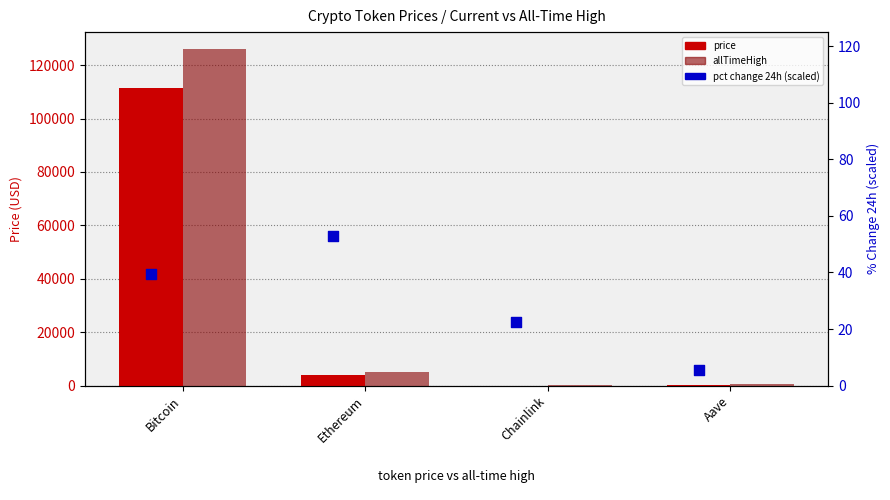

At how many categories does at least one series exceed 75250?

1